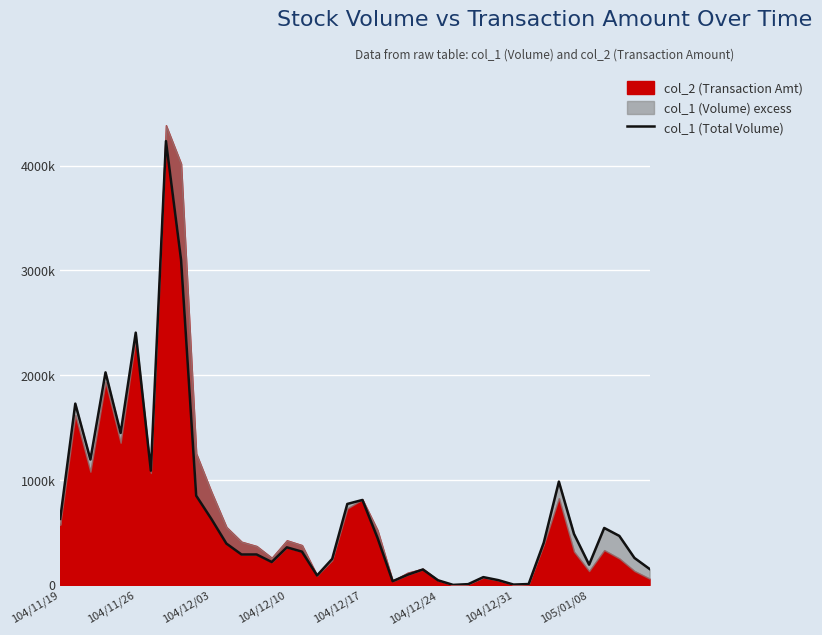

How many points are higher than both their immediate neighbors (excluding endpoints)?

10